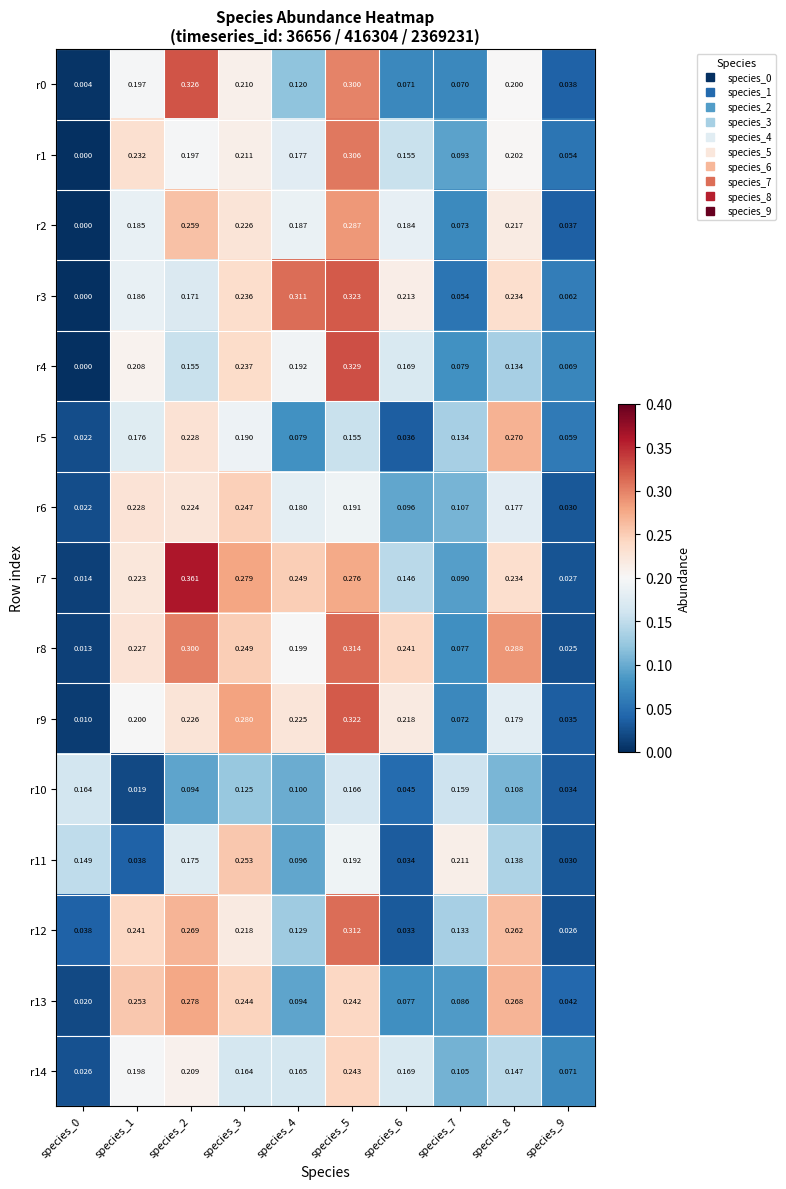

Is the value of r7 at species_8 greater than the value of r4 at species_2?

Yes